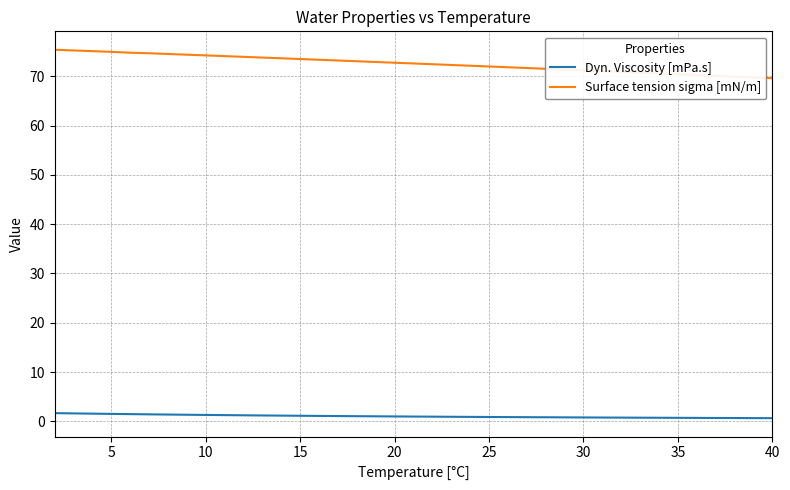

True or false: Dyn. Viscosity [mPa.s] and Surface tension sigma [mN/m] cross at least once.

False